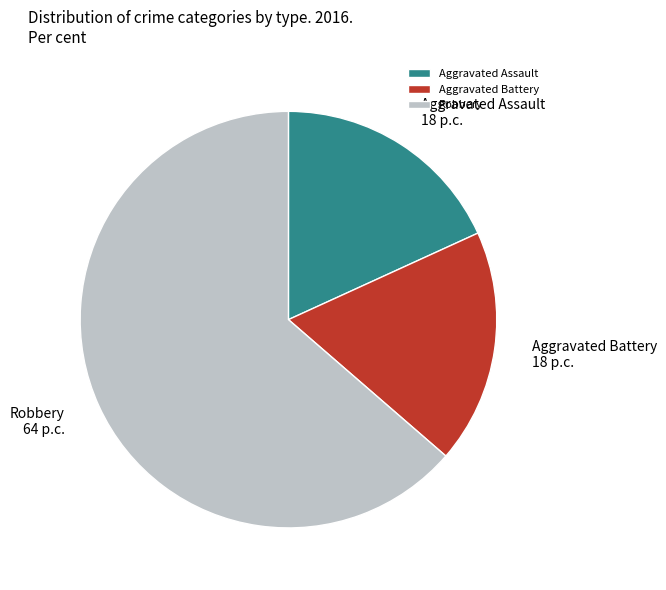

Is the sum of Aggravated Assault and Robbery greater than half?

Yes